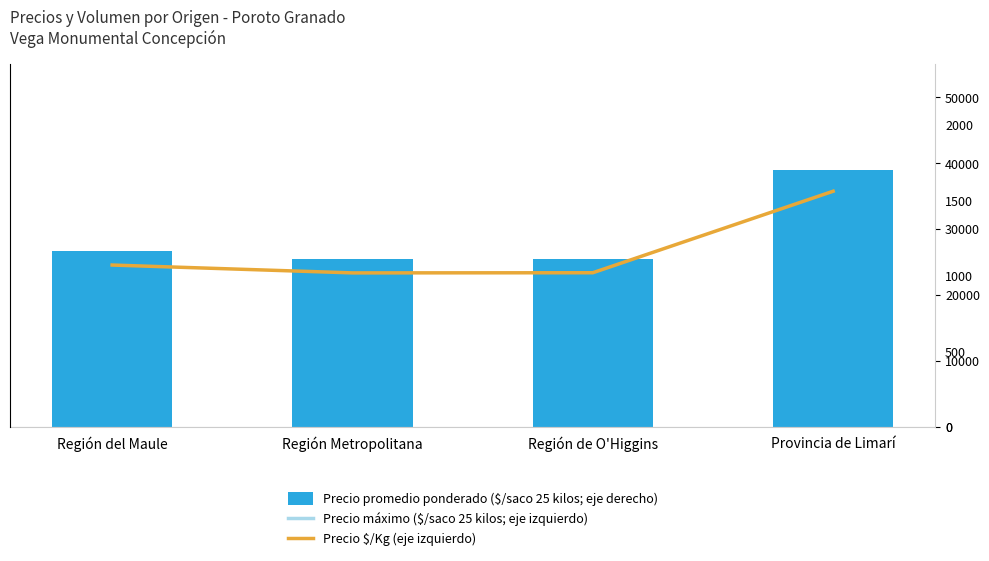

At Región Metropolitana, list the series in order from largest to smallest.

Precio máximo ($/saco 25 kilos; eje izquierdo), Precio promedio ponderado ($/saco 25 kilos; eje derecho), Precio $/Kg (eje izquierdo)